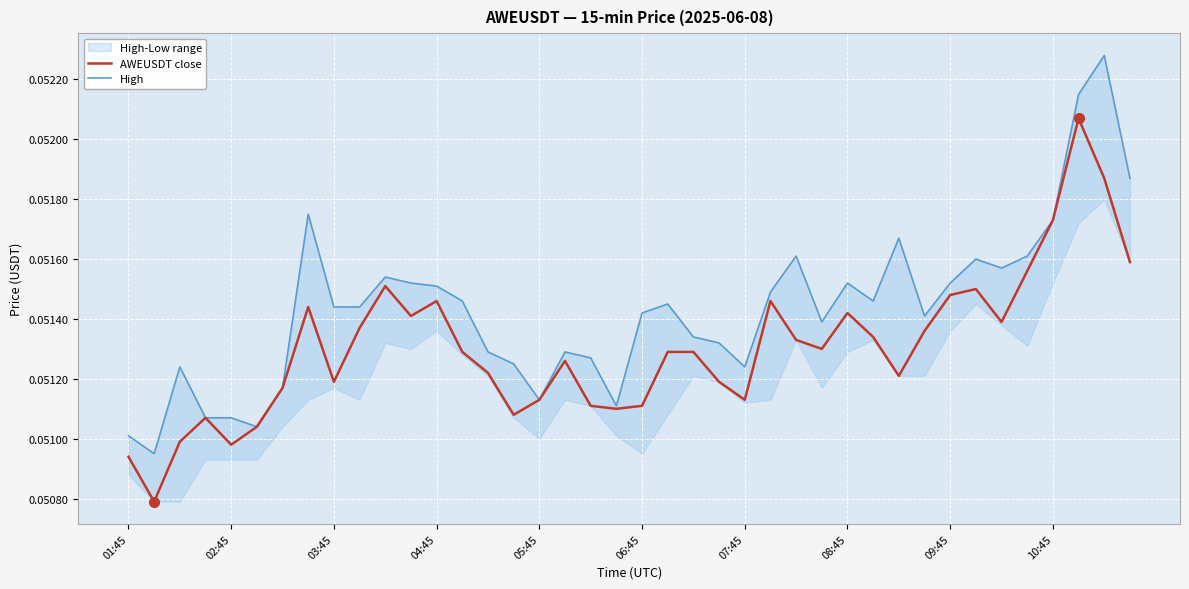

How many interior local valleys does the High series have?

9